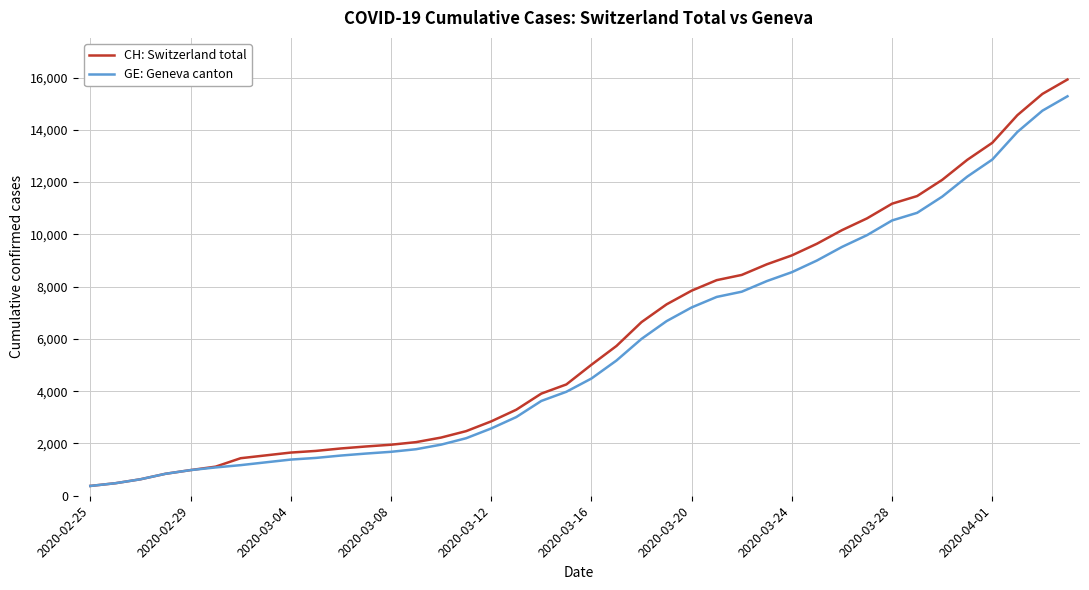

What is the lowest value of the GE: Geneva canton series?

375